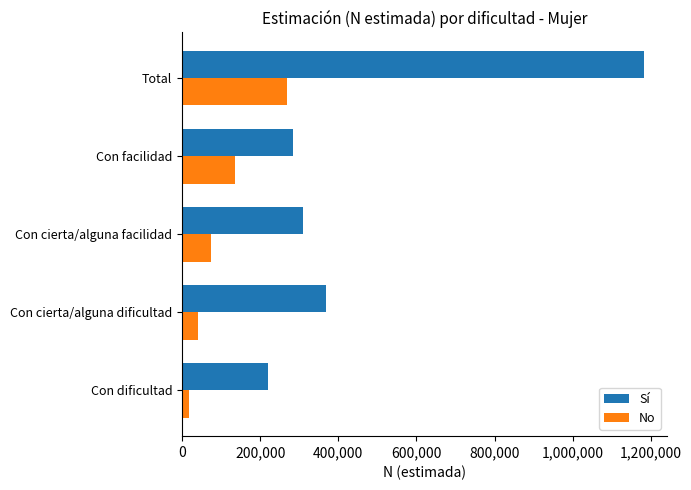

Rank the series at Con cierta/alguna facilidad from highest to lowest value.

Sí, No